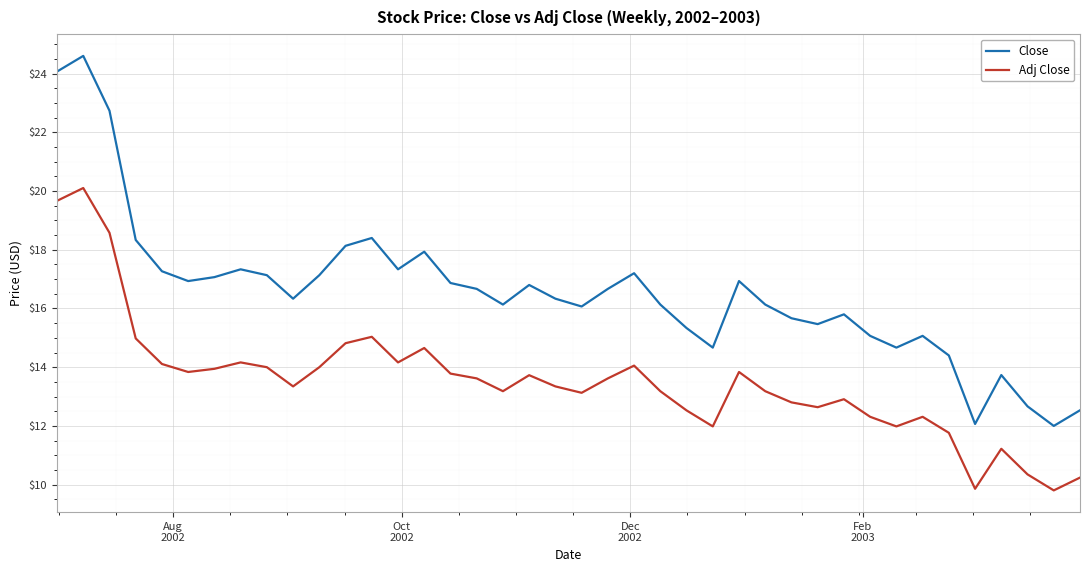

Which series has the largest range (max minus min)?

Close